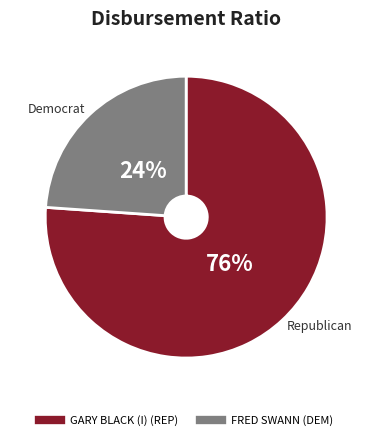

Combined, do GARY BLACK (I) (REP) and FRED SWANN (DEM) account for over 50%?

Yes